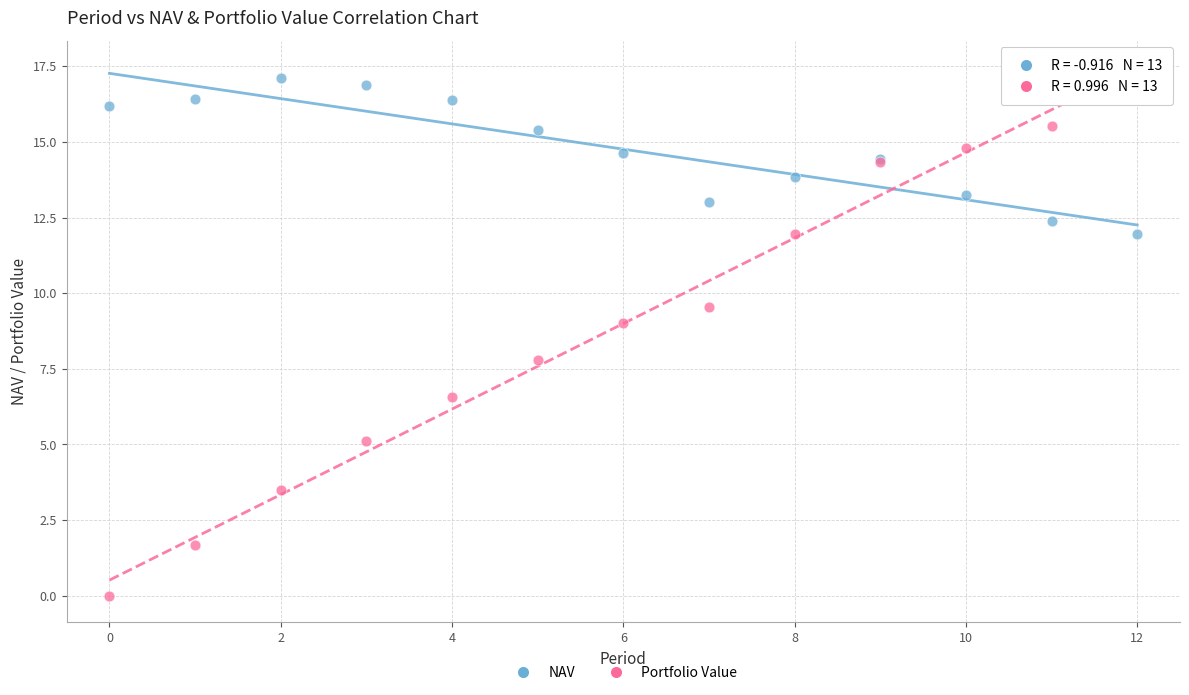

Across all series, what Y value is closest to 8?

7.8